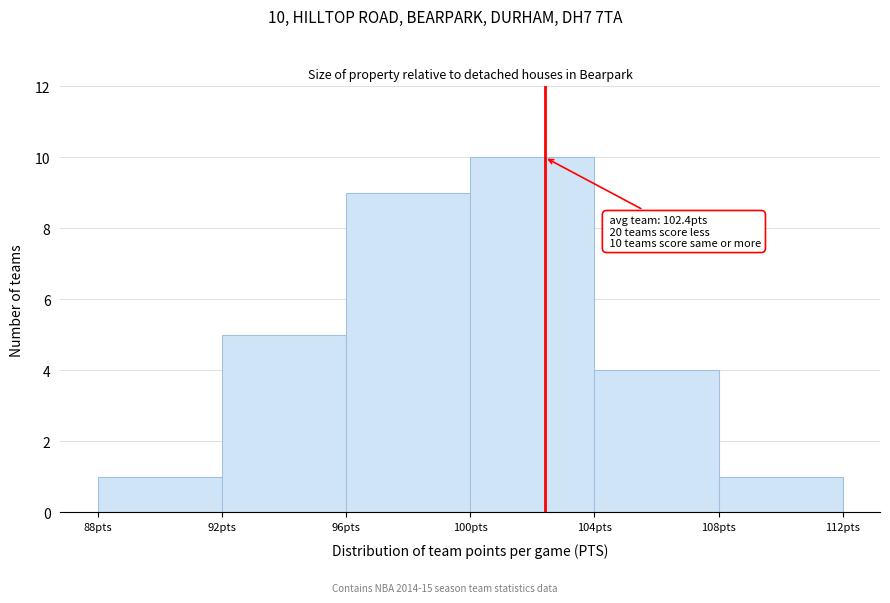

Which range on the x-axis has the tallest bar?

100 to 104